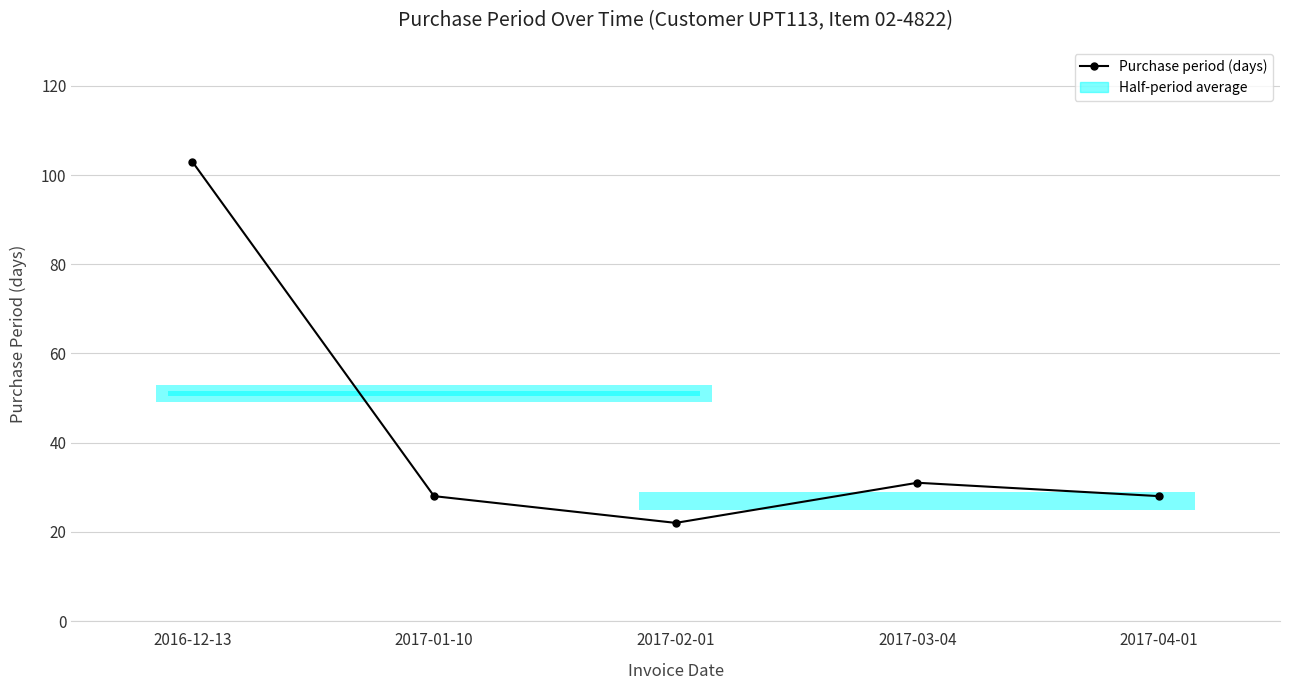

What is the difference between the values at 2016-12-13 and 2017-01-10?

75